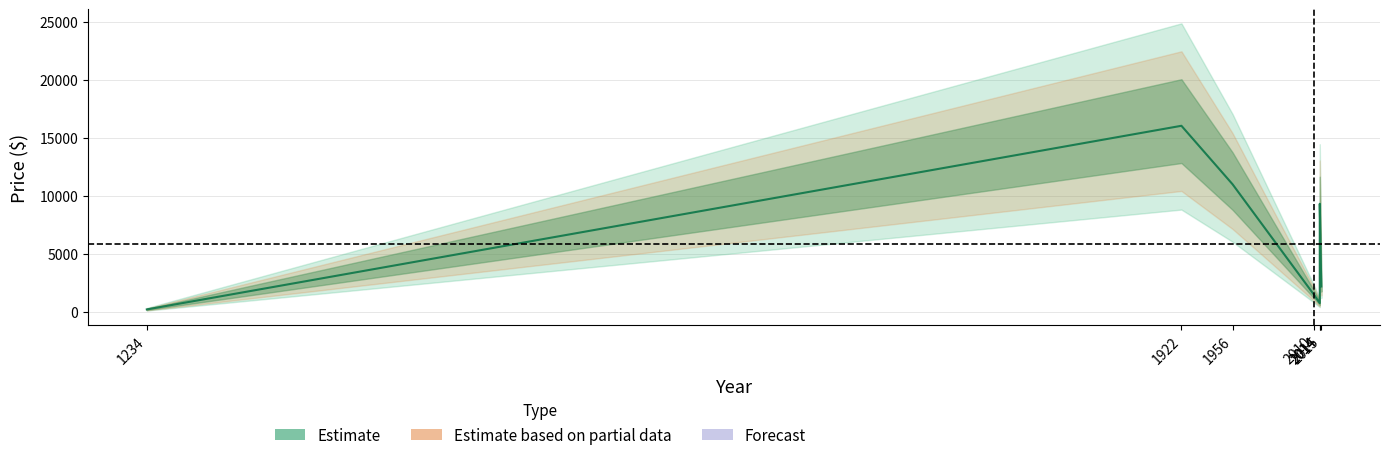

True or false: the data shows 11000.0 at 1956.

True